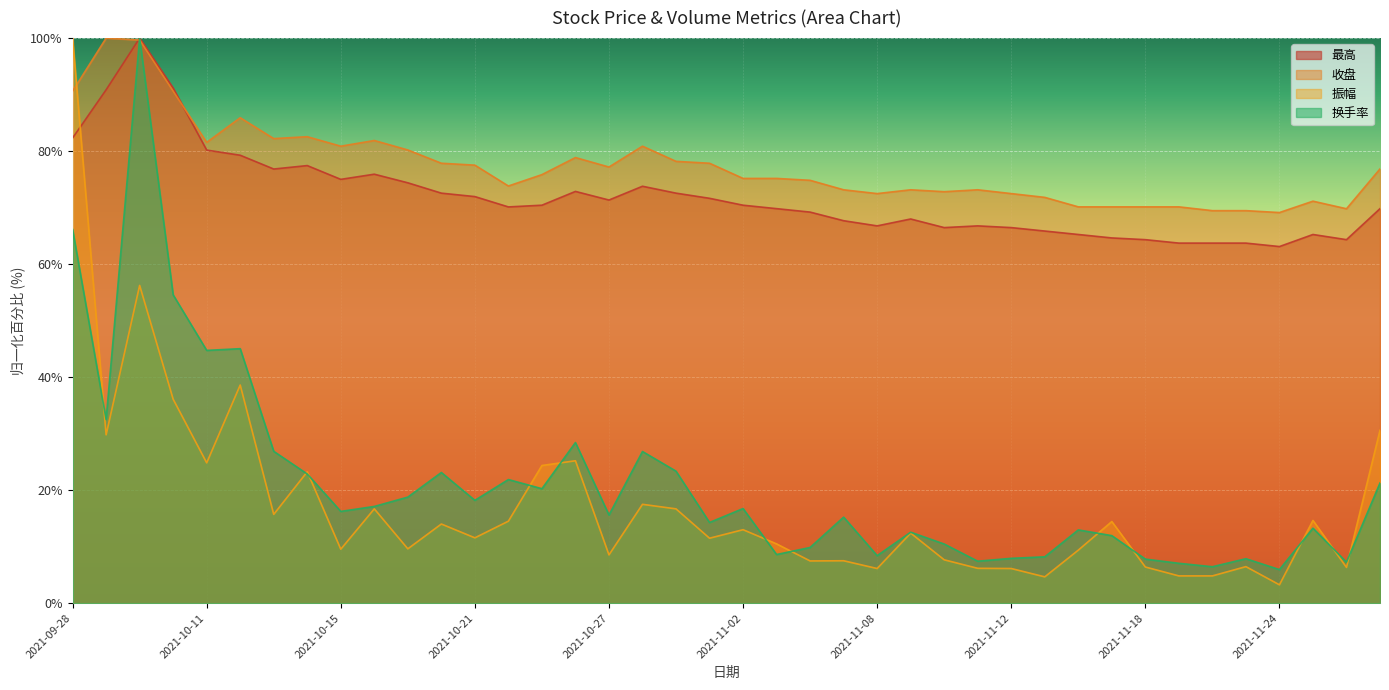

How many interior local peaks does the 收盘 series have?

9